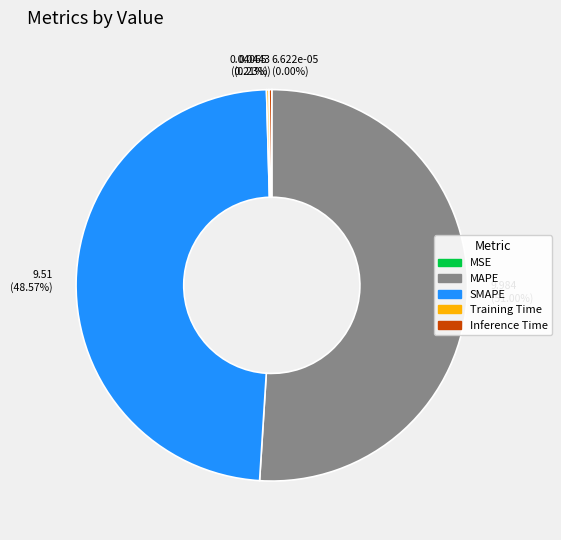

Which category accounts for the majority?

MAPE